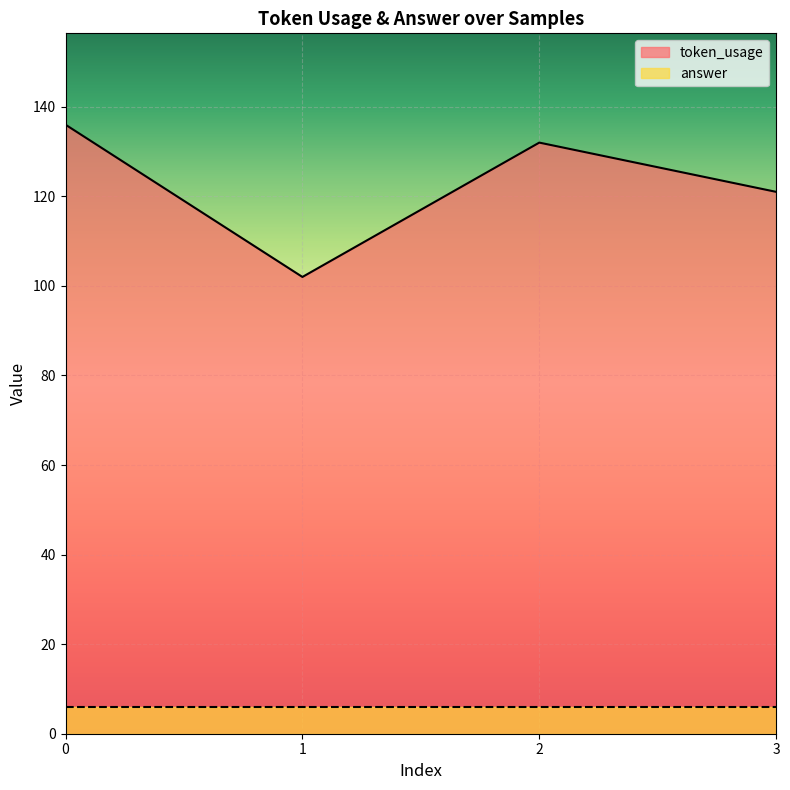

Reading left to right, list all the values displayed in this chart.

0=136	1=102	2=132	3=121